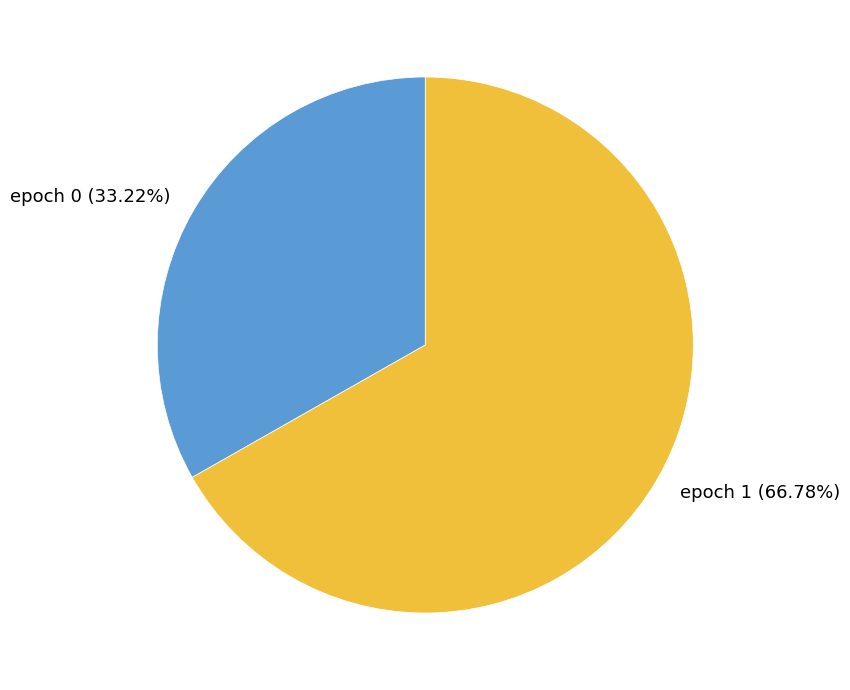

Rank the categories by value from lowest to highest.

epoch 0 (33.22%), epoch 1 (66.78%)